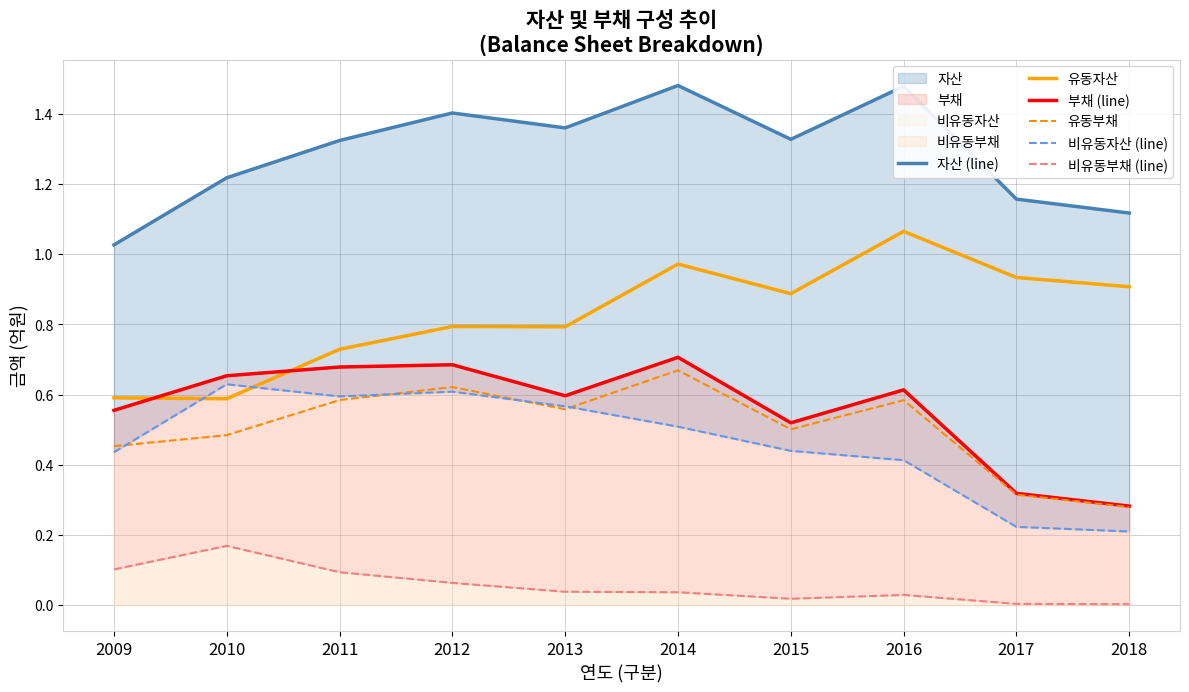

What is the total value across all series at 2018?

2.8